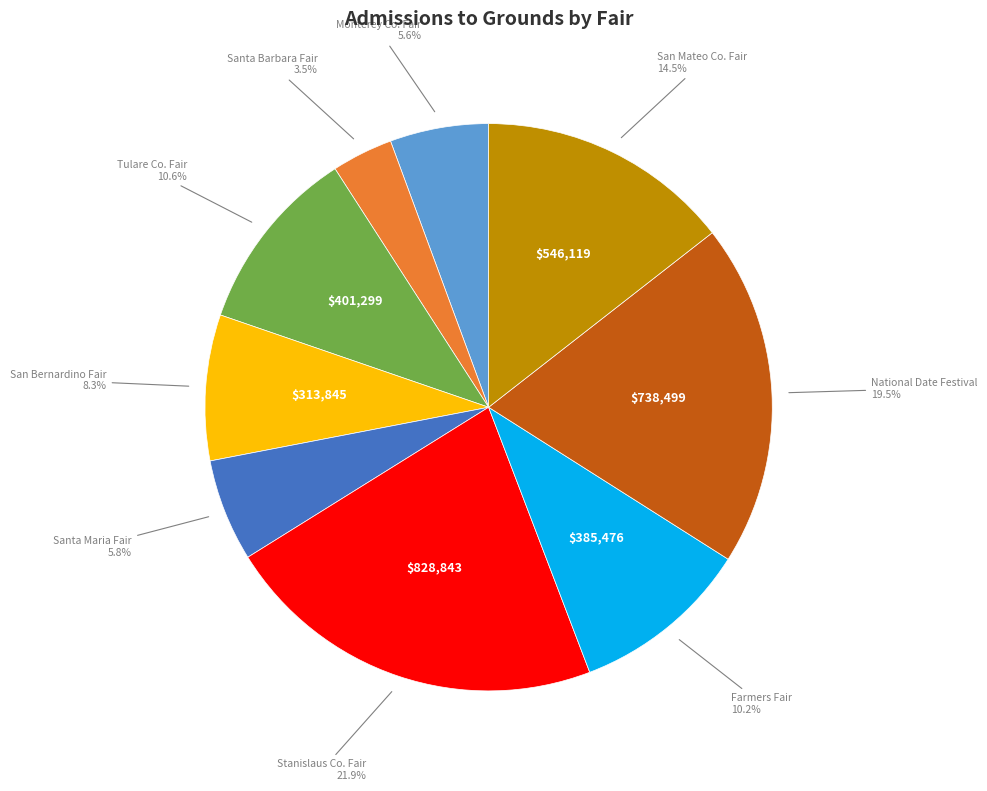

Does any single category account for the majority?

No